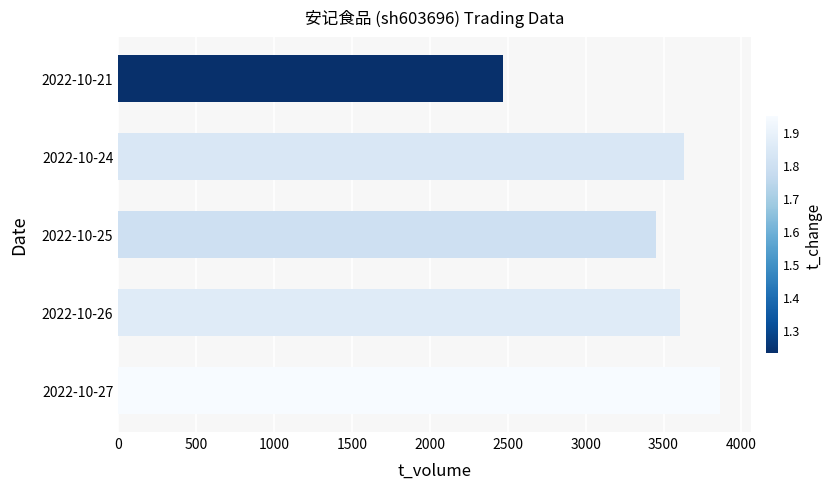

Reading bottom to top, list all the values displayed in this chart.

3865	3604	3449	3629	2472